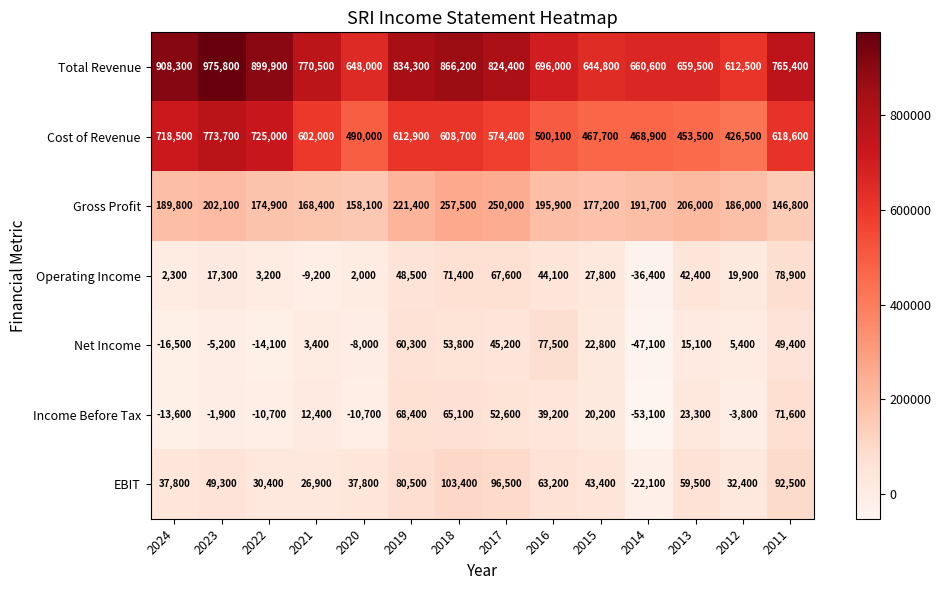

Which series has the widest spread of values?

Total Revenue